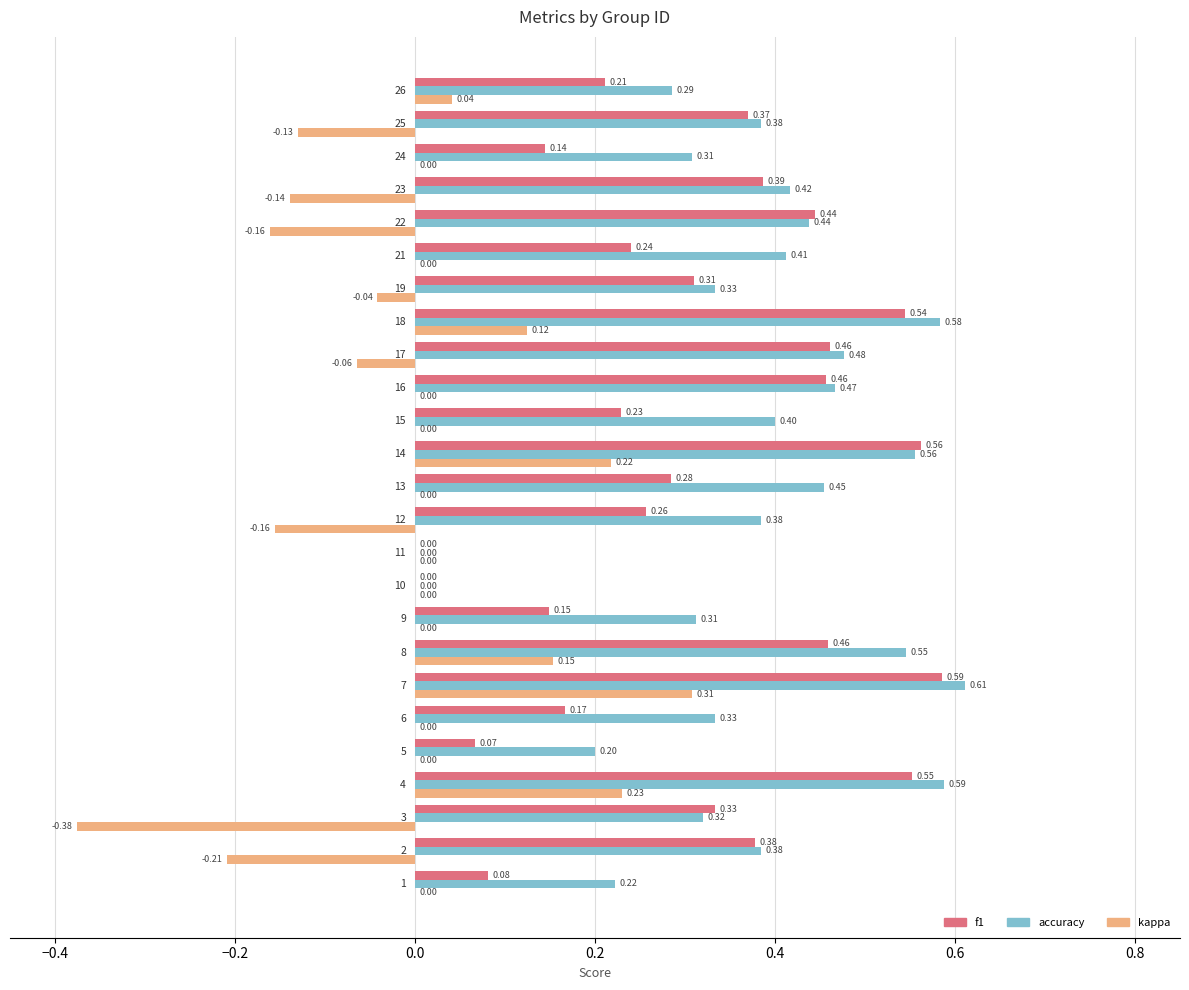

Which series has the largest total across all categories?

accuracy